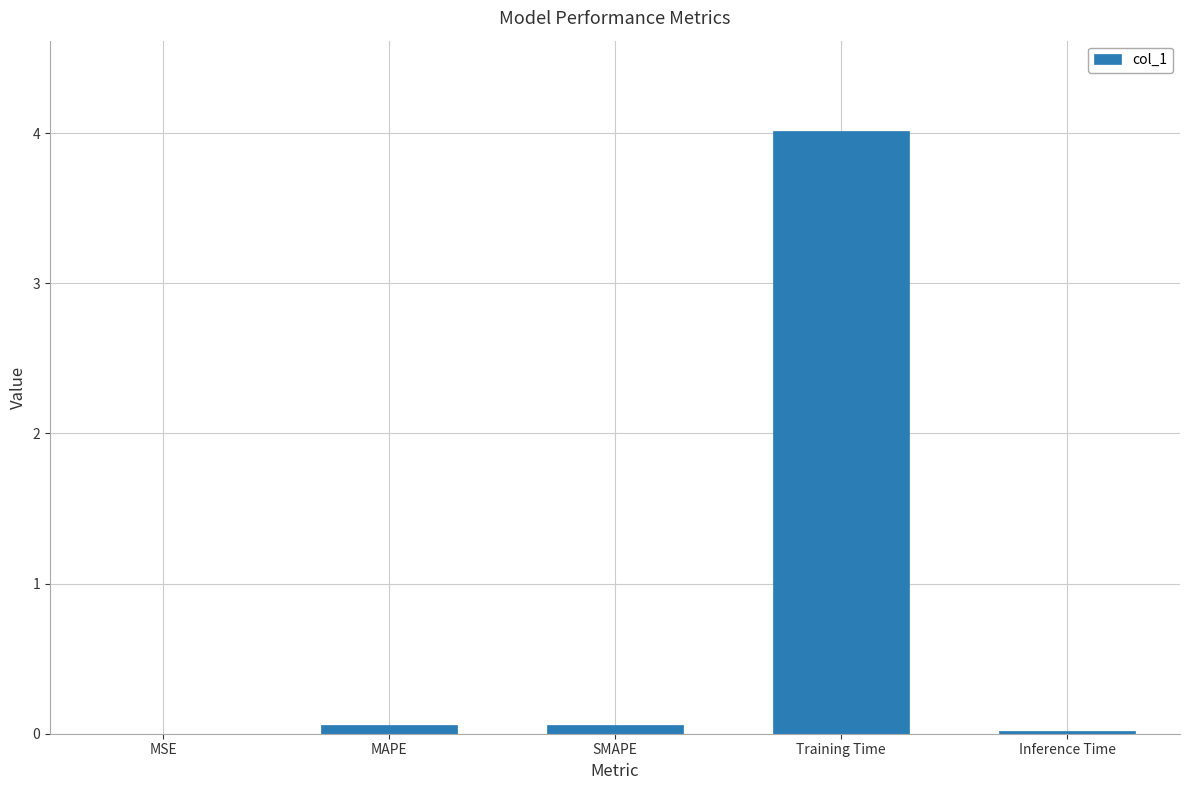

Is it true that the value at MSE is 0.0?

True